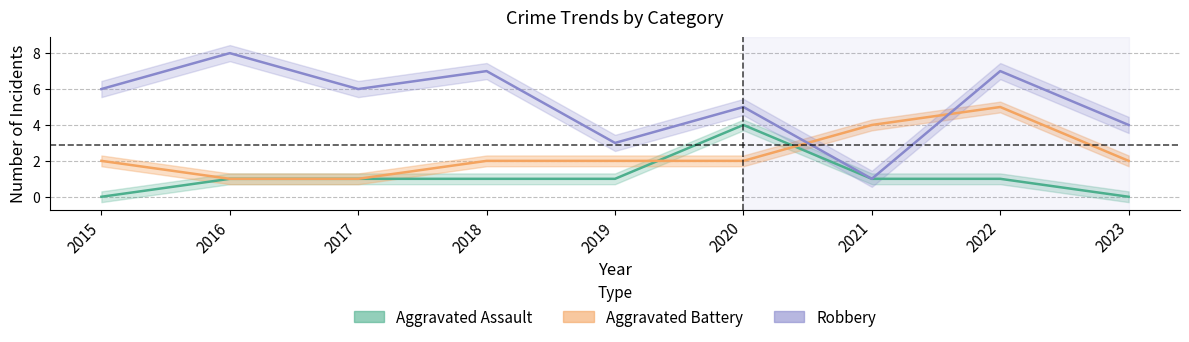

At how many categories does at least one series exceed 4?

6